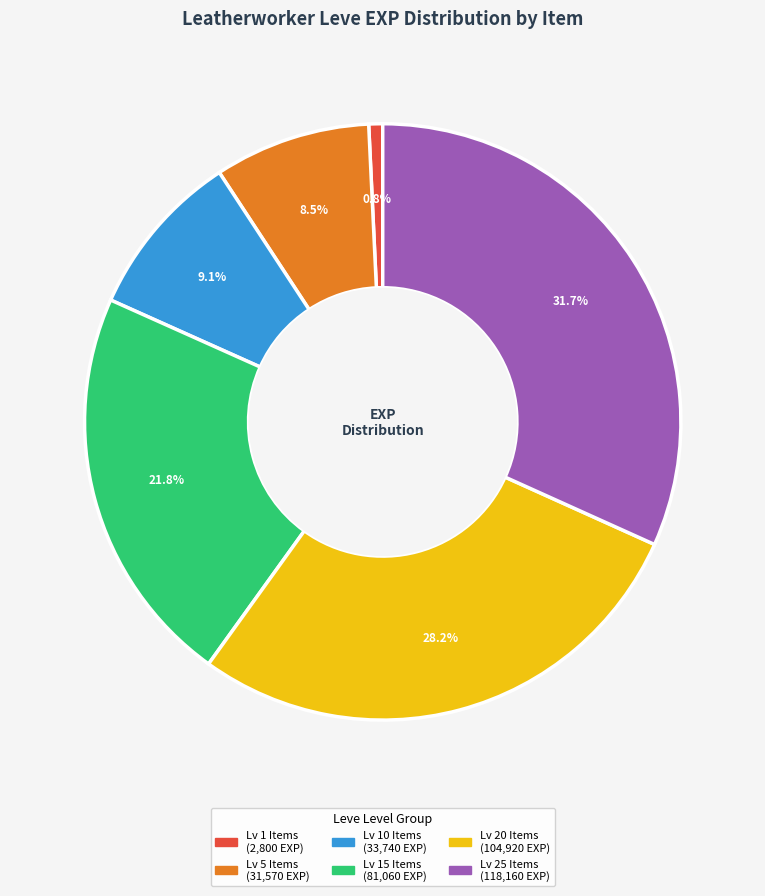

How many segments does this pie chart have?

6